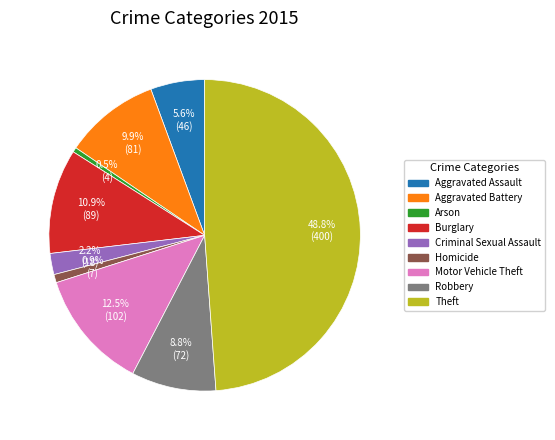

To the nearest percent, what is the difference between the Arson and Burglary slice percentages?

10%